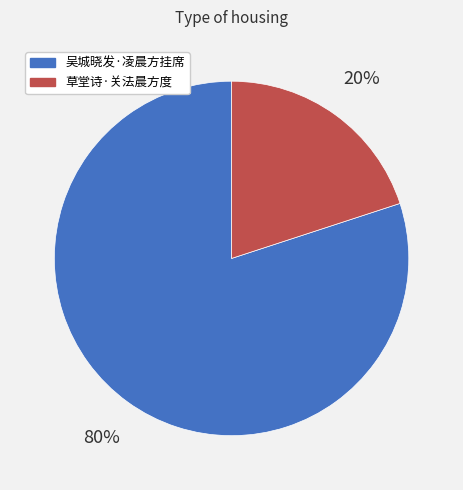

What percentage is the 草堂诗·关法晨方度 slice, to the nearest percent?

20%